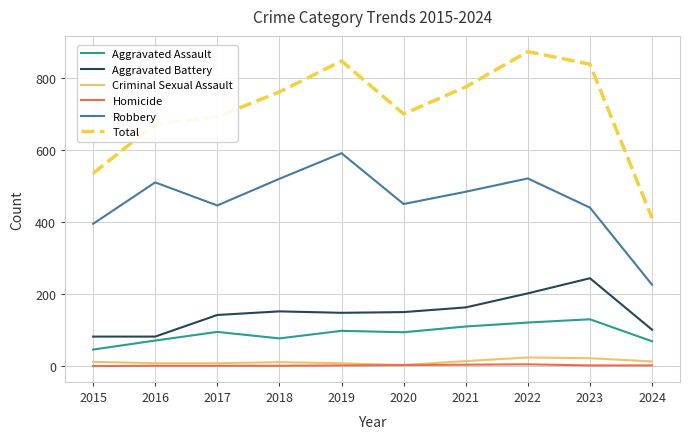

Which series changed the most between 2018 and 2020?

Robbery